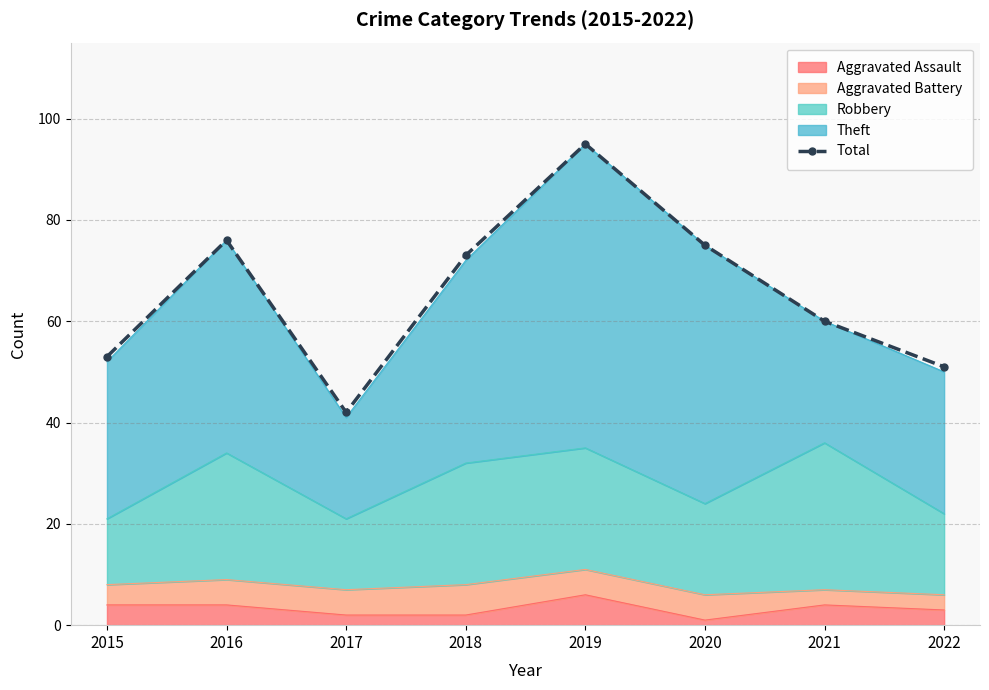

How many values are below 73?

4